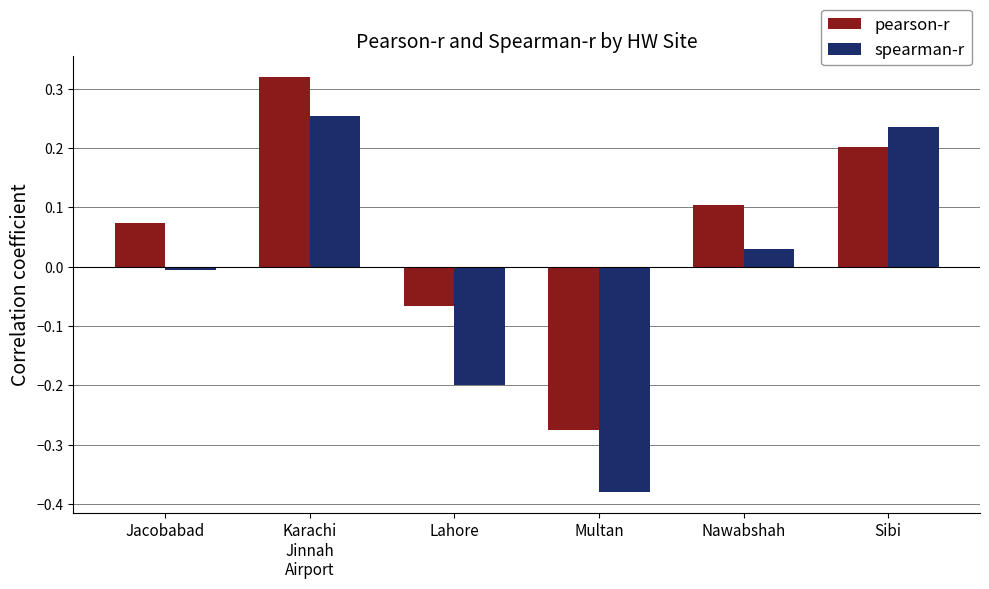

The value of spearman-r at Multan is -0.2. True or false?

False